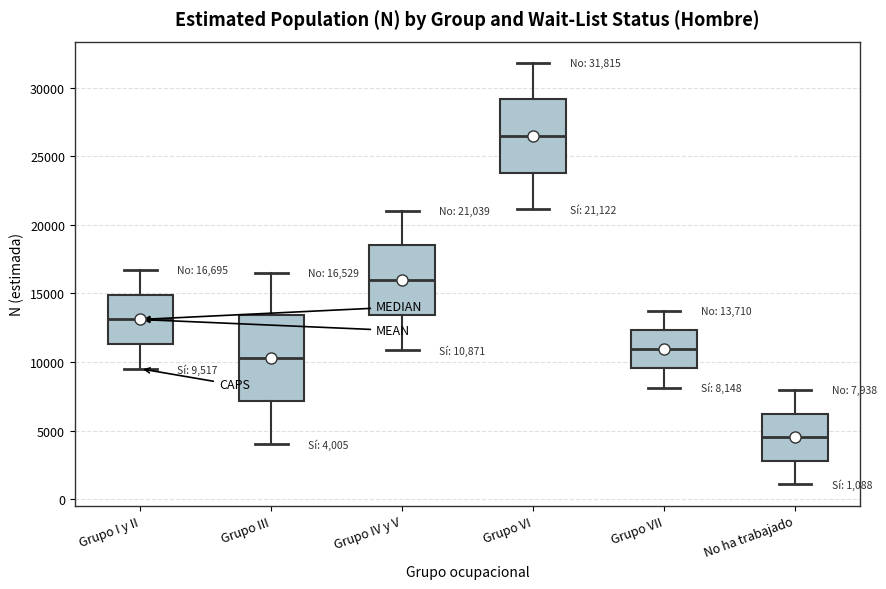

Comparing the boxes themselves (not the whiskers), which one is the tallest?

Grupo III